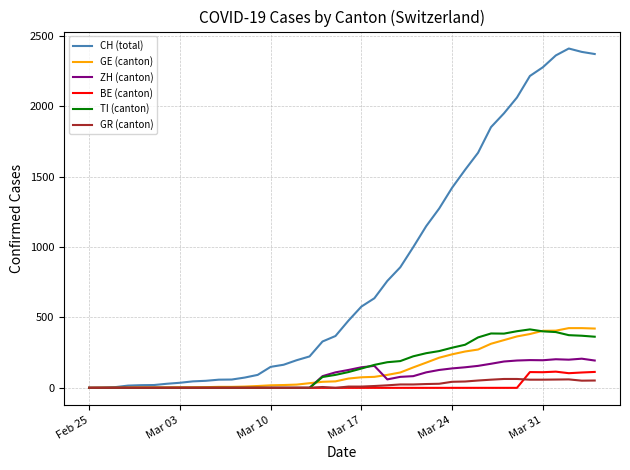

What is the maximum value shown in the chart?

2409